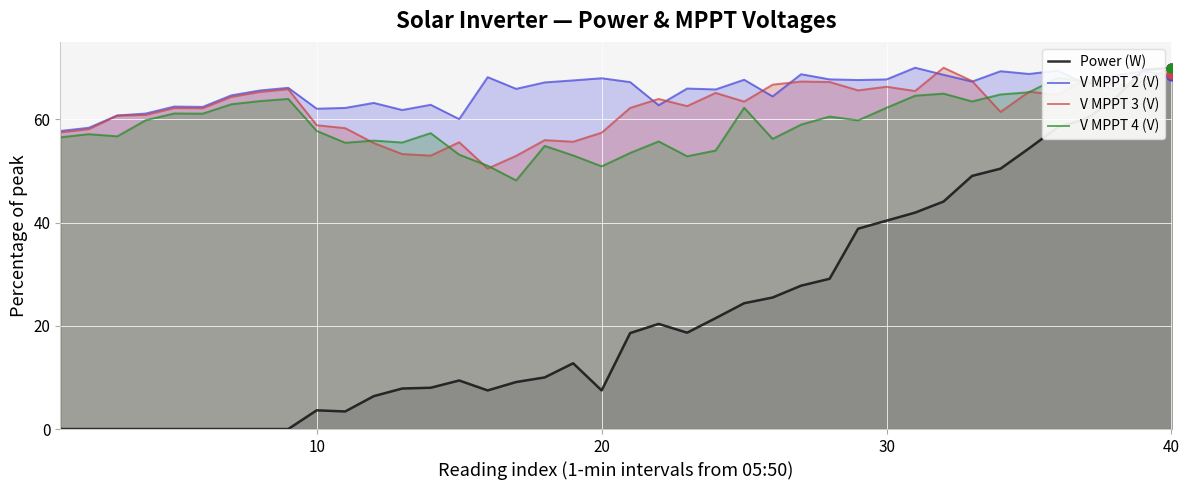

Which series reaches the minimum Y coordinate?

Power (W)